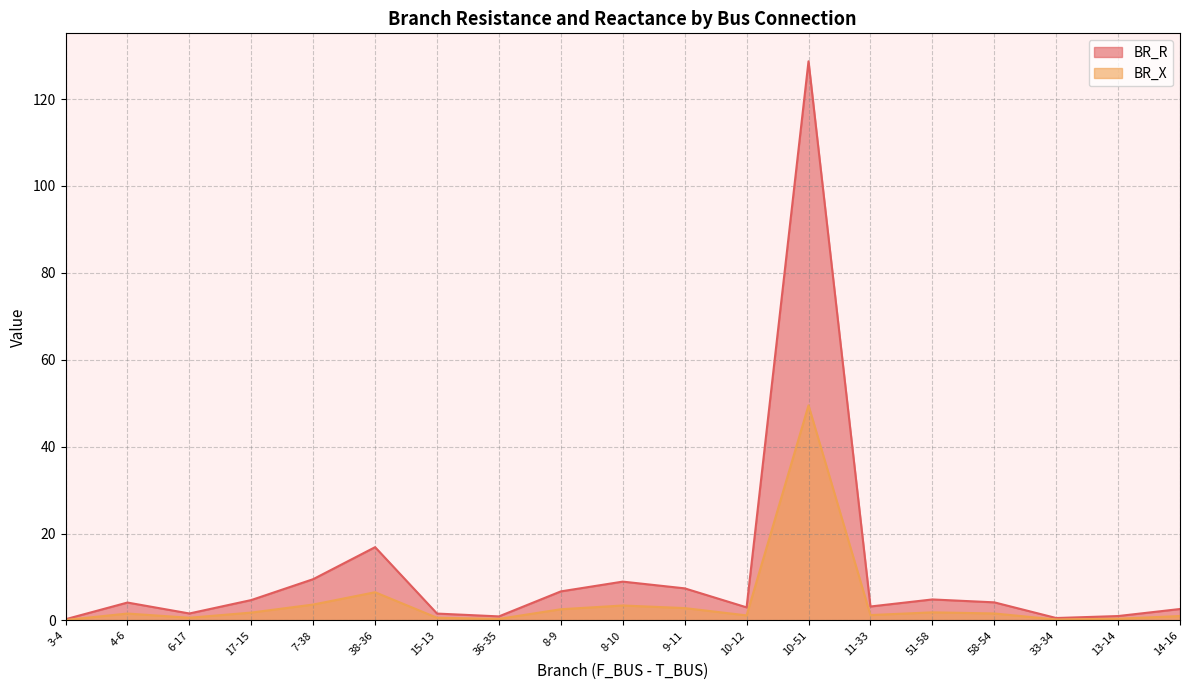

What is the highest value of the BR_X series?

49.5